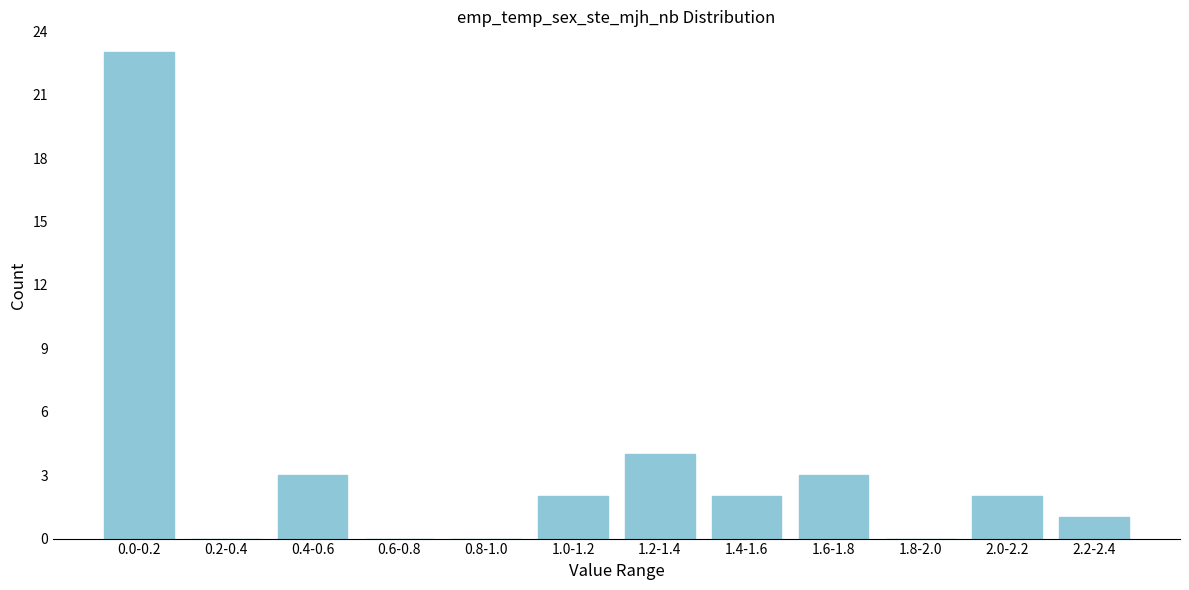

Reading right to left, transcribe all the data shown in this chart.

2.2-2.4=1	2.0-2.2=2	1.8-2.0=0	1.6-1.8=3	1.4-1.6=2	1.2-1.4=4	1.0-1.2=2	0.8-1.0=0	0.6-0.8=0	0.4-0.6=3	0.2-0.4=0	0.0-0.2=23